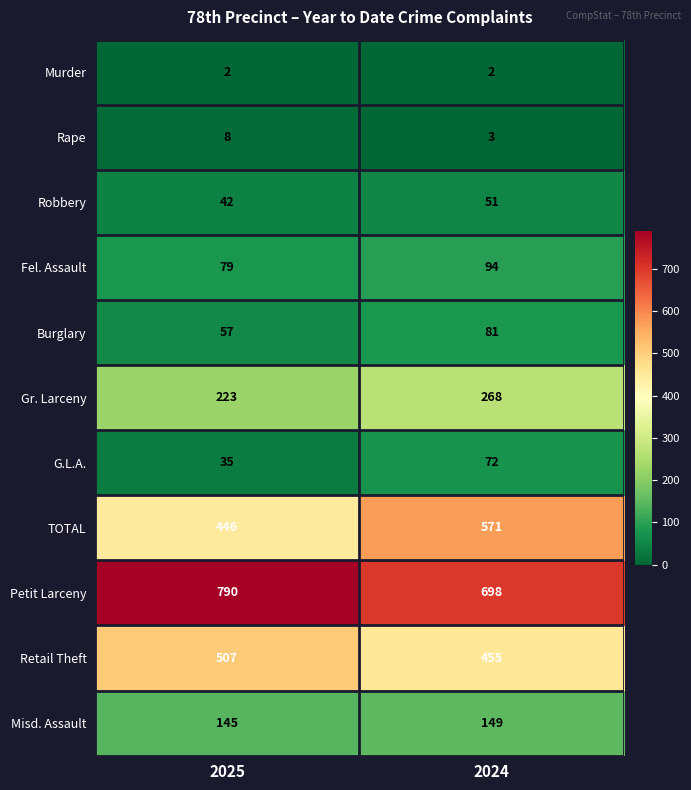

At which label does Retail Theft reach its peak?

2025